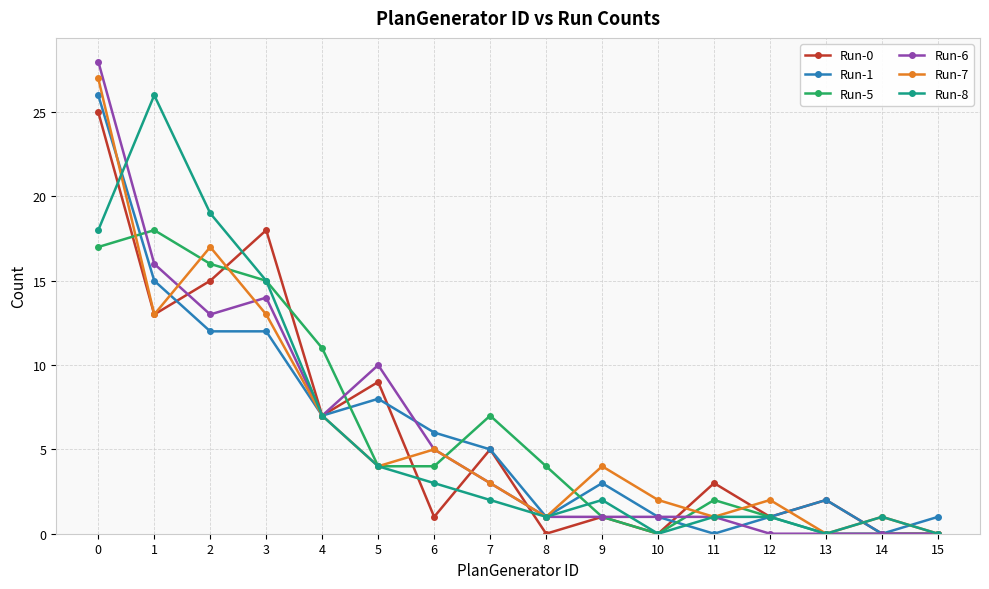

What is the greatest value displayed?

28